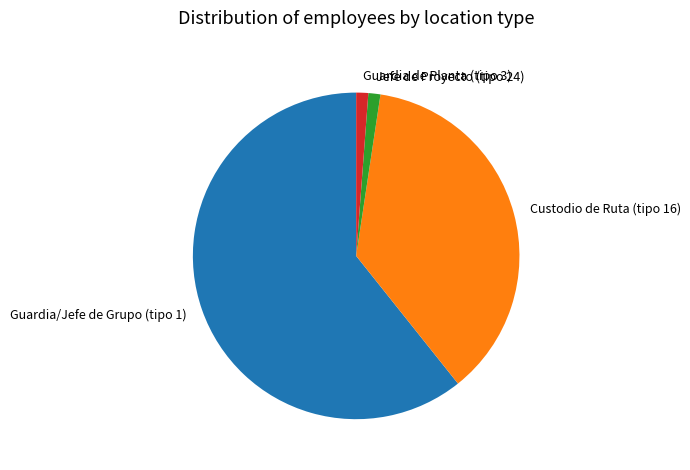

True or false: Custodio de Ruta (tipo 16) accounts for 43% of the total.

False